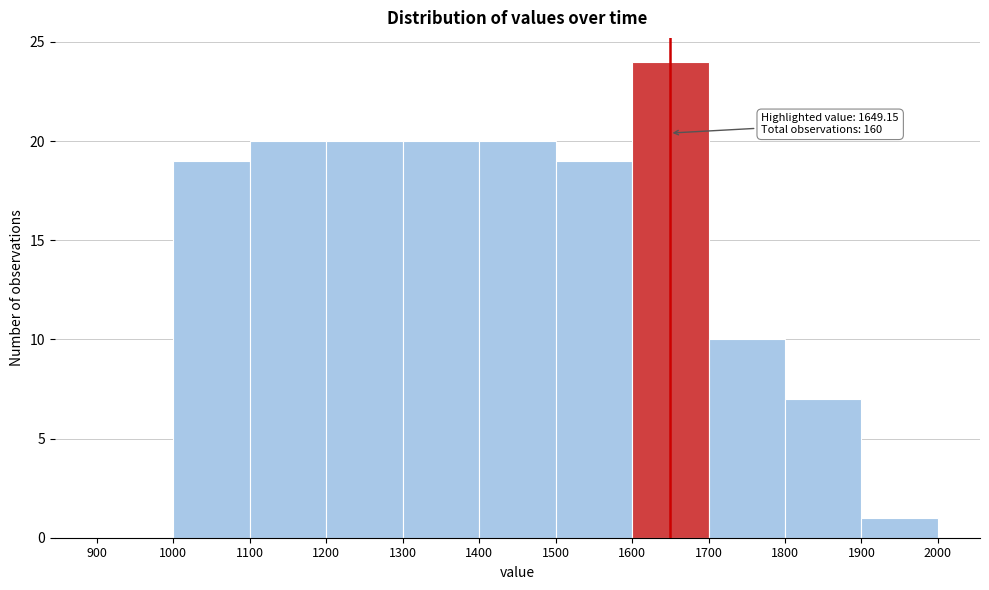

Over which range of the x-axis is the bar tallest?

1600 to 1700